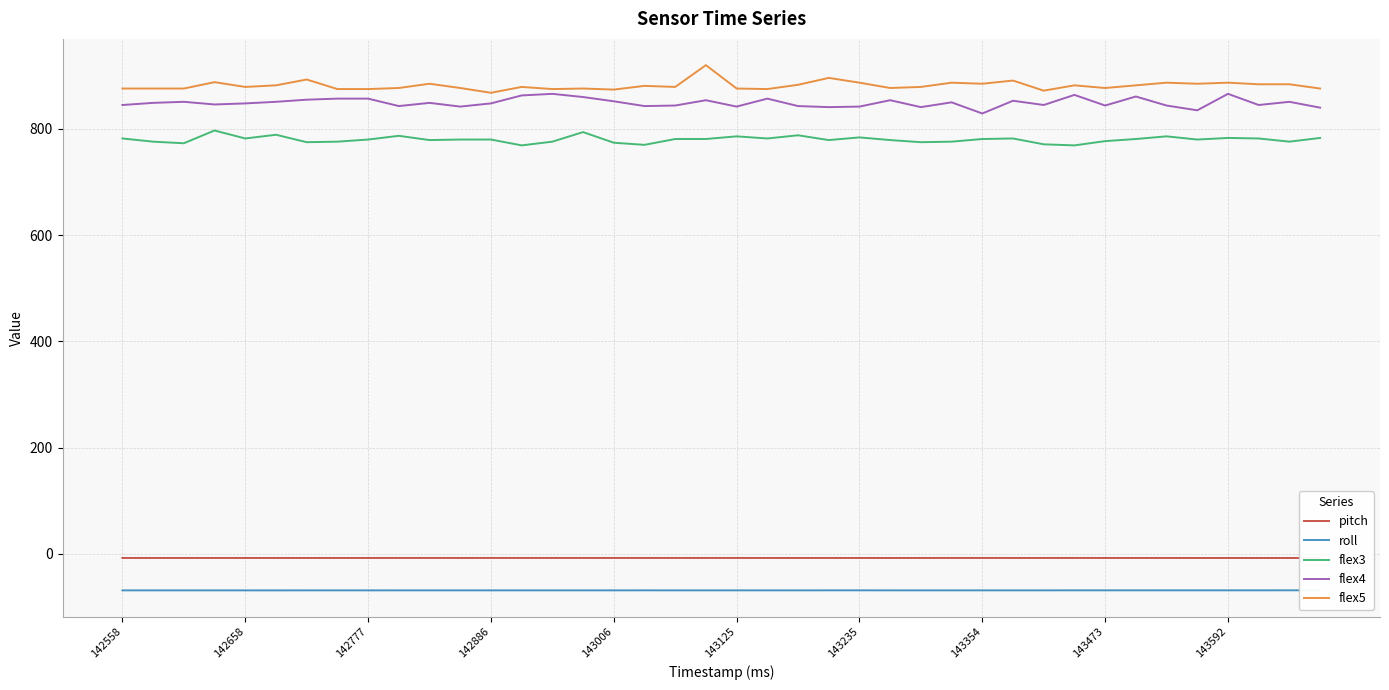

Reading left to right, what are all the values shown in this chart?

pitch: -7.5	-7.5	-7.5	-7.5	-7.5	-7.5	-7.5	-7.5	-7.5	-7.5	-7.5	-7.5	-7.5	-7.5	-7.5	-7.5	-7.5	-7.5	-7.5	-7.5	-7.5	-7.5	-7.5	-7.5	-7.5	-7.5	-7.5	-7.5	-7.5	-7.5	-7.5	-7.5	-7.5	-7.5	-7.5	-7.5	-7.6	-7.6	-7.6	-7.5
roll: -68.5	-68.5	-68.5	-68.5	-68.5	-68.5	-68.5	-68.5	-68.5	-68.5	-68.5	-68.5	-68.5	-68.5	-68.5	-68.5	-68.5	-68.5	-68.5	-68.5	-68.5	-68.5	-68.5	-68.5	-68.5	-68.5	-68.5	-68.5	-68.5	-68.5	-68.5	-68.4	-68.4	-68.5	-68.4	-68.4	-68.4	-68.4	-68.4	-68.4
flex3: 782.0	776.0	773.0	797.0	782.0	789.0	775.0	776.0	780.0	787.0	779.0	780.0	780.0	769.0	776.0	794.0	774.0	770.0	781.0	781.0	786.0	782.0	788.0	779.0	784.0	779.0	775.0	776.0	781.0	782.0	771.0	769.0	777.0	781.0	786.0	780.0	783.0	782.0	776.0	783.0
flex4: 845.0	849.0	851.0	846.0	848.0	851.0	855.0	857.0	857.0	843.0	849.0	842.0	848.0	863.0	866.0	860.0	852.0	843.0	844.0	854.0	842.0	857.0	843.0	841.0	842.0	854.0	841.0	850.0	829.0	853.0	845.0	864.0	844.0	861.0	844.0	835.0	866.0	845.0	851.0	840.0
flex5: 876.0	876.0	876.0	888.0	879.0	882.0	893.0	875.0	875.0	877.0	885.0	877.0	868.0	879.0	875.0	876.0	874.0	881.0	879.0	920.0	876.0	875.0	883.0	896.0	887.0	877.0	879.0	887.0	885.0	891.0	872.0	882.0	877.0	882.0	887.0	885.0	887.0	884.0	884.0	876.0